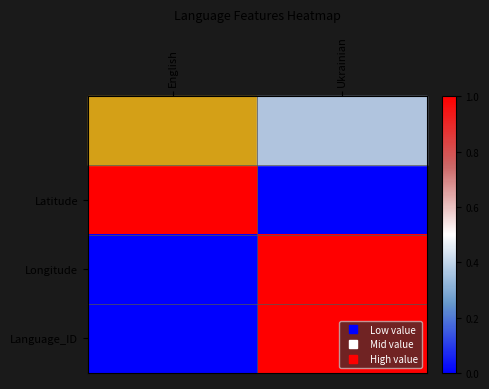

How many series are shown in this chart?

3